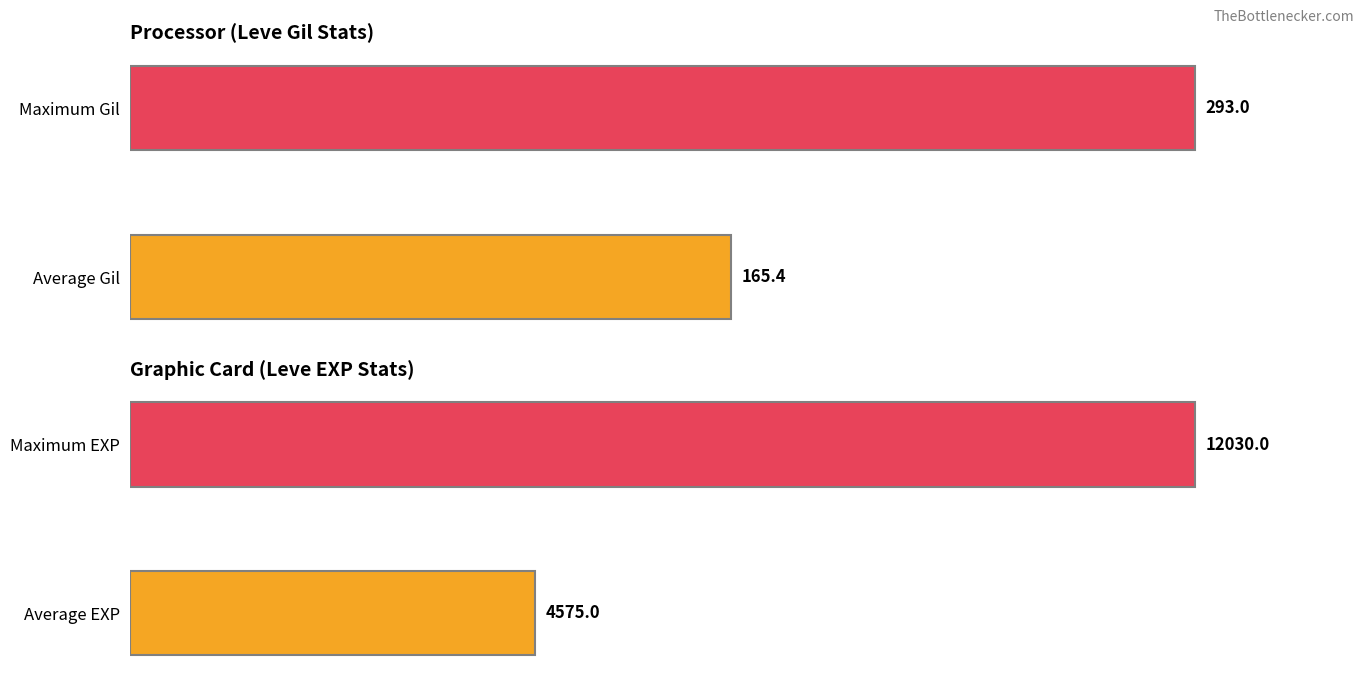

How many groups of bars are there?

2